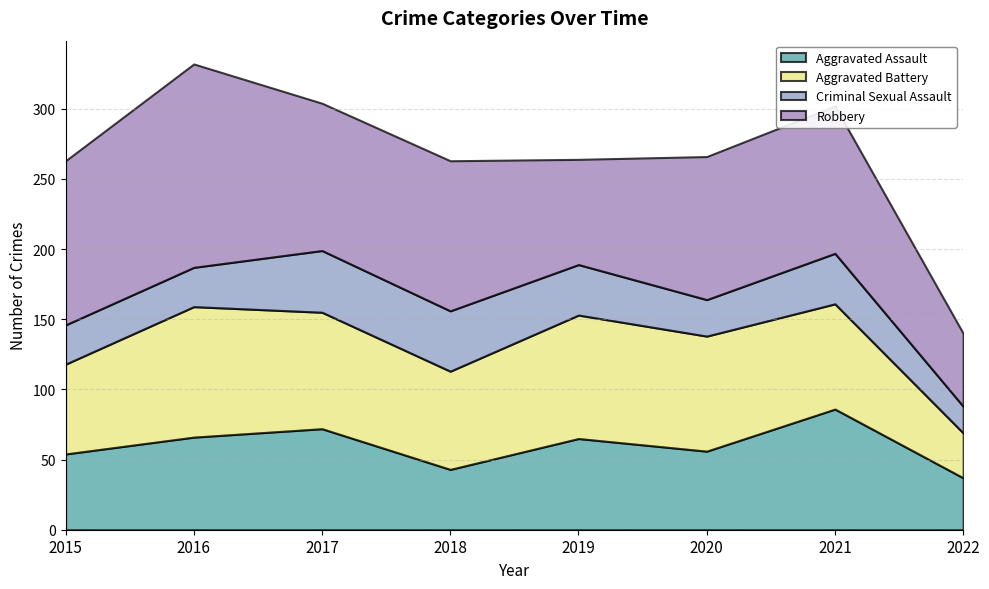

Reading left to right, extract all data points from this chart.

Aggravated Assault: 54	66	72	43	65	56	86	37
Aggravated Battery: 64	93	83	70	88	82	75	32
Criminal Sexual Assault: 28	28	44	43	36	26	36	19
Robbery: 117	145	105	107	75	102	105	52